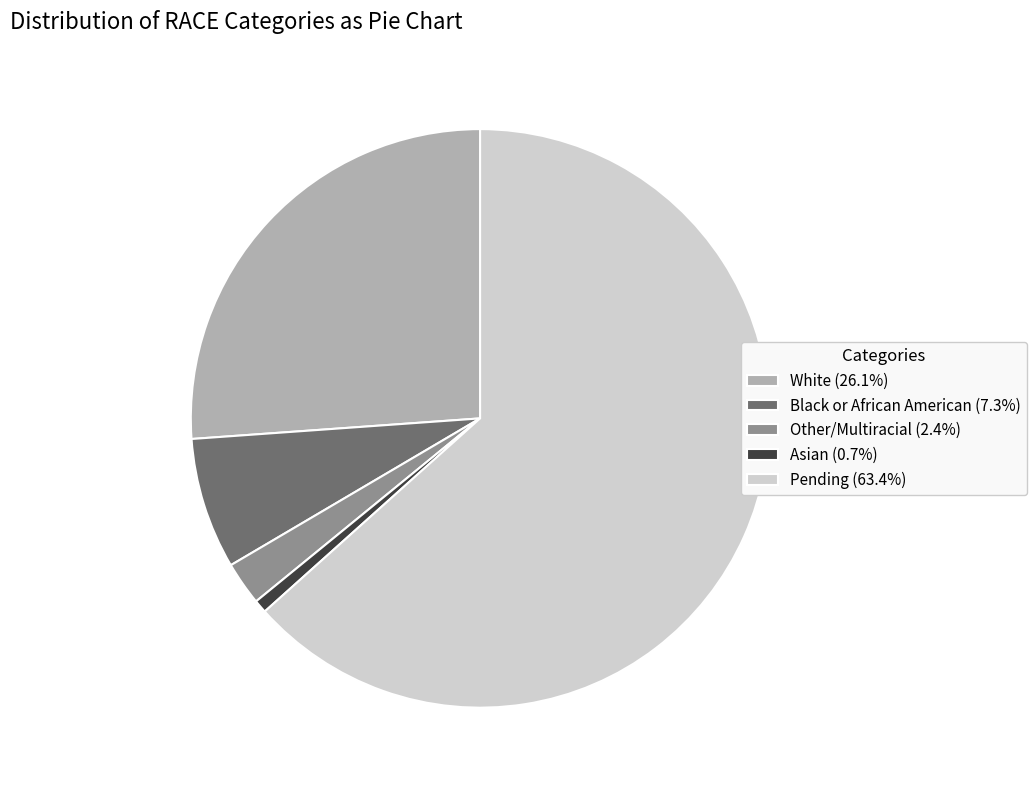

Is the sum of Pending (63.4%) and Black or African American (7.3%) greater than half?

Yes